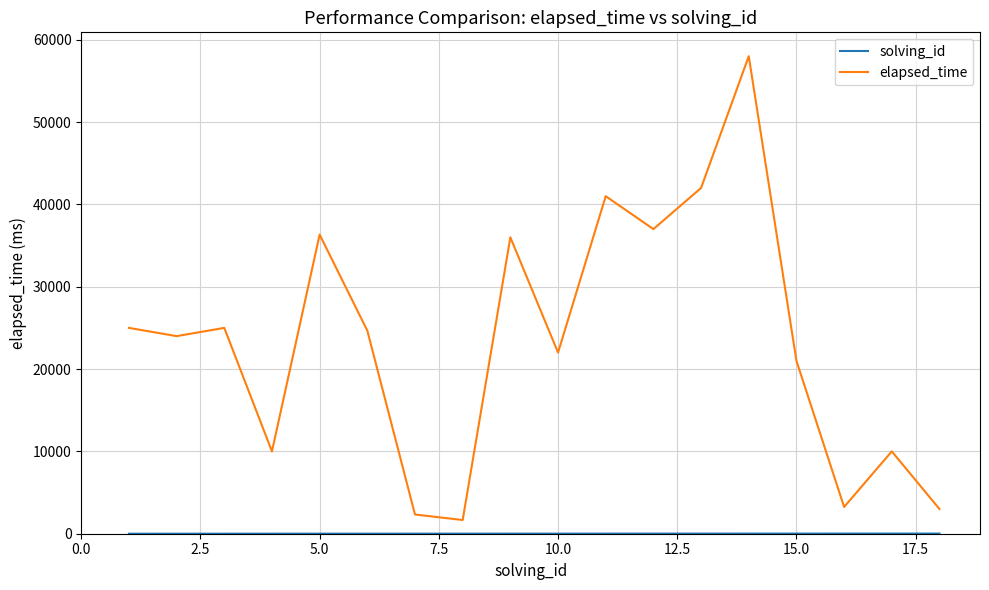

Which series has the widest spread of values?

elapsed_time